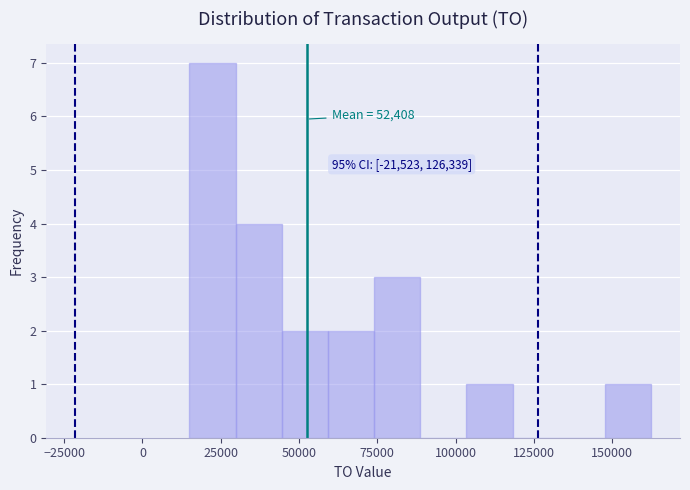

Around what value on the x-axis is the tallest bar? Give the approximate position of its centre, as read against the axis.

20000